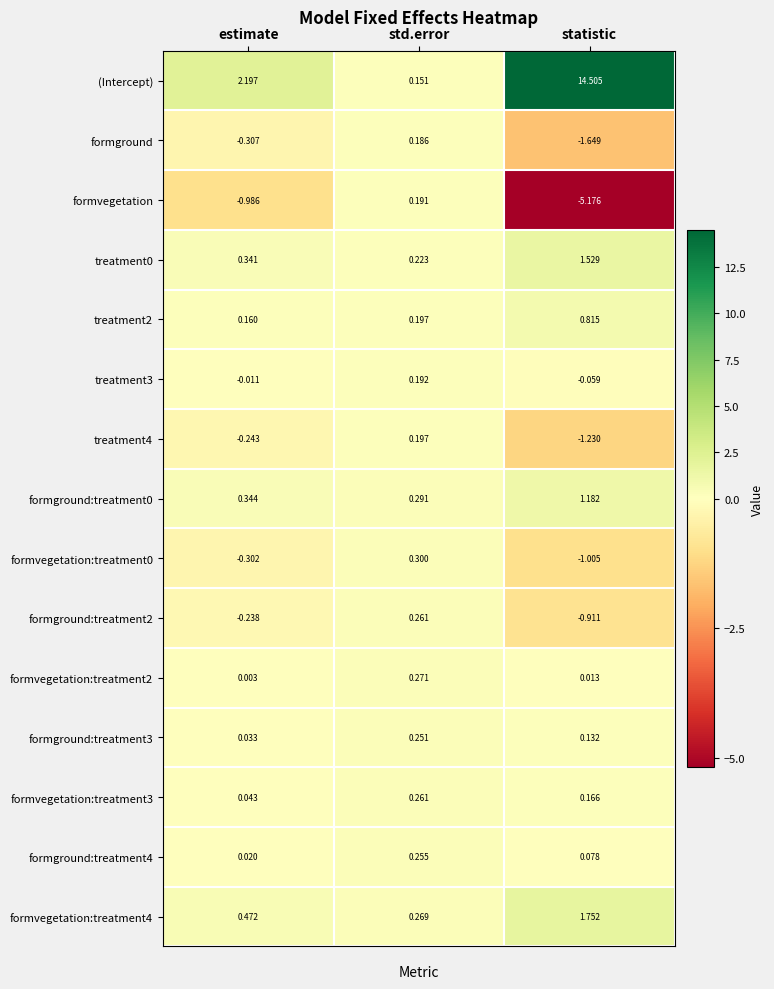

Between estimate and std.error, which series saw the biggest shift?

(Intercept)